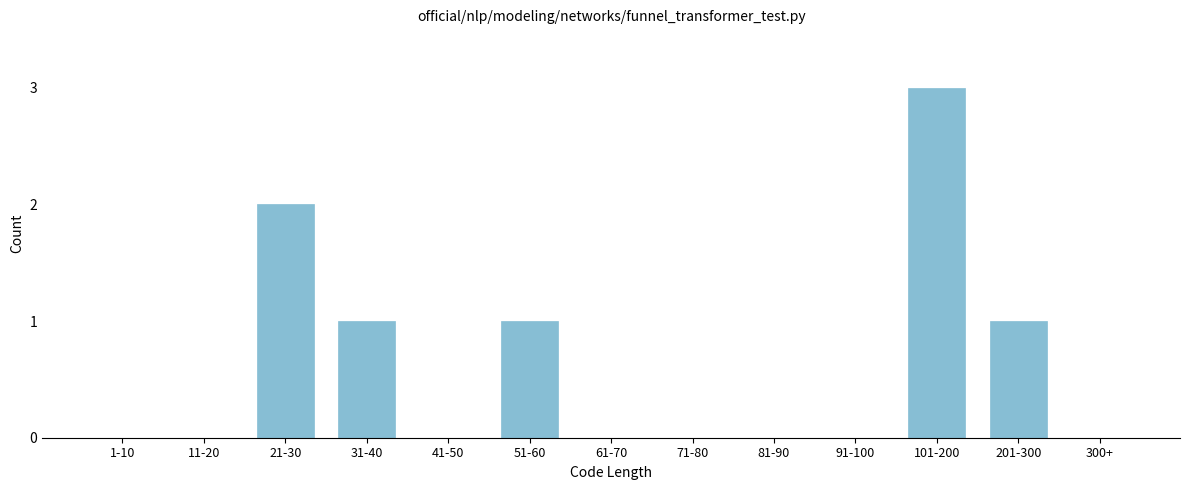

Reading left to right, list all the values displayed in this chart.

1-10=0	11-20=0	21-30=2	31-40=1	41-50=0	51-60=1	61-70=0	71-80=0	81-90=0	91-100=0	101-200=3	201-300=1	300+=0